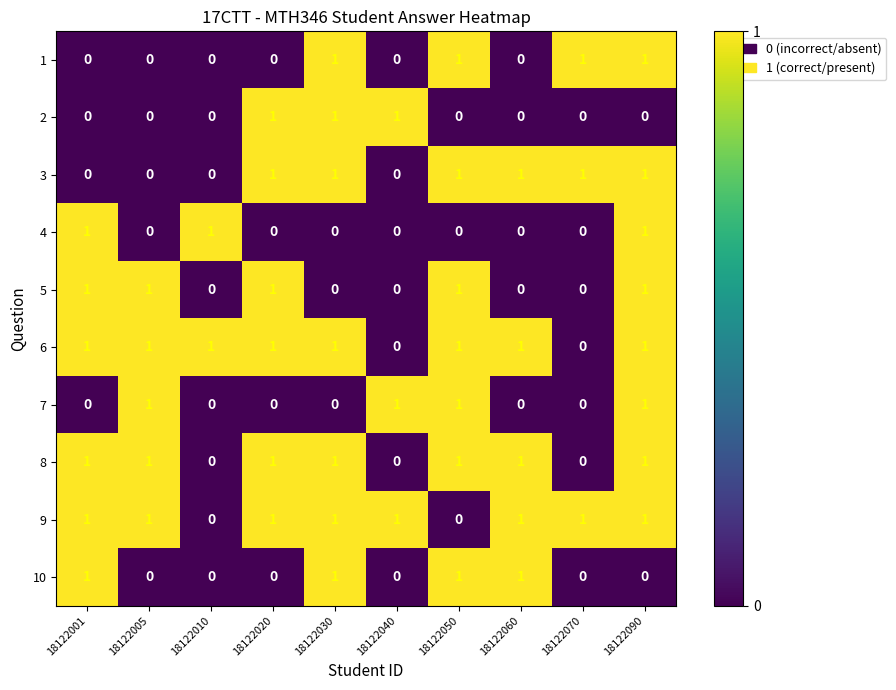

Is it true that 3 equals -1 at 18122040?

False